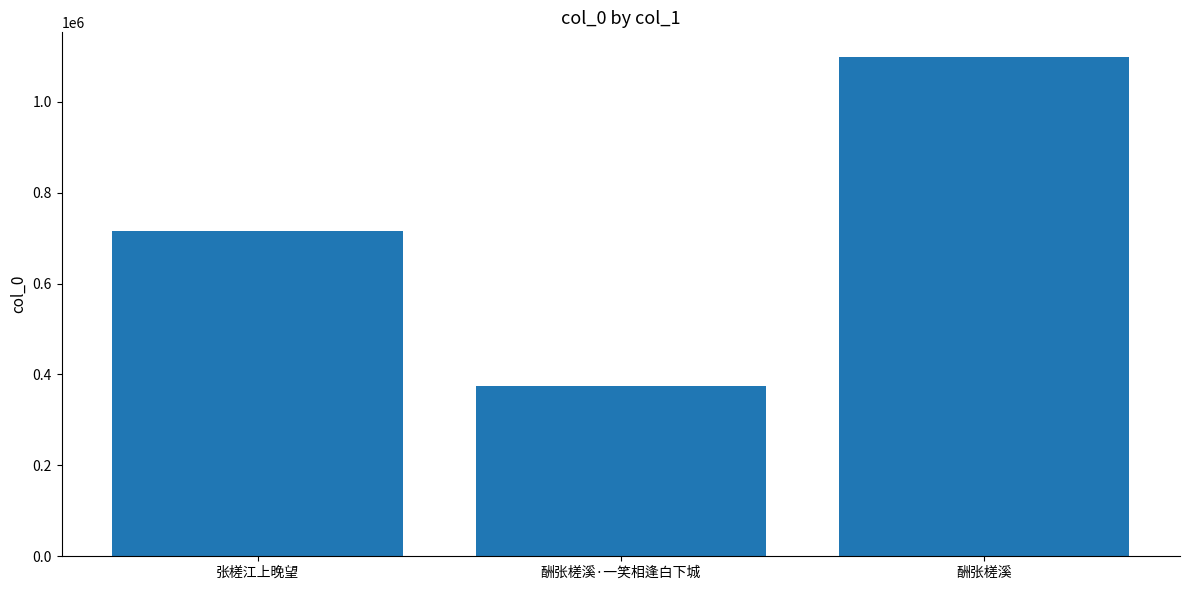

What is the difference between the maximum and second lowest values?

381695